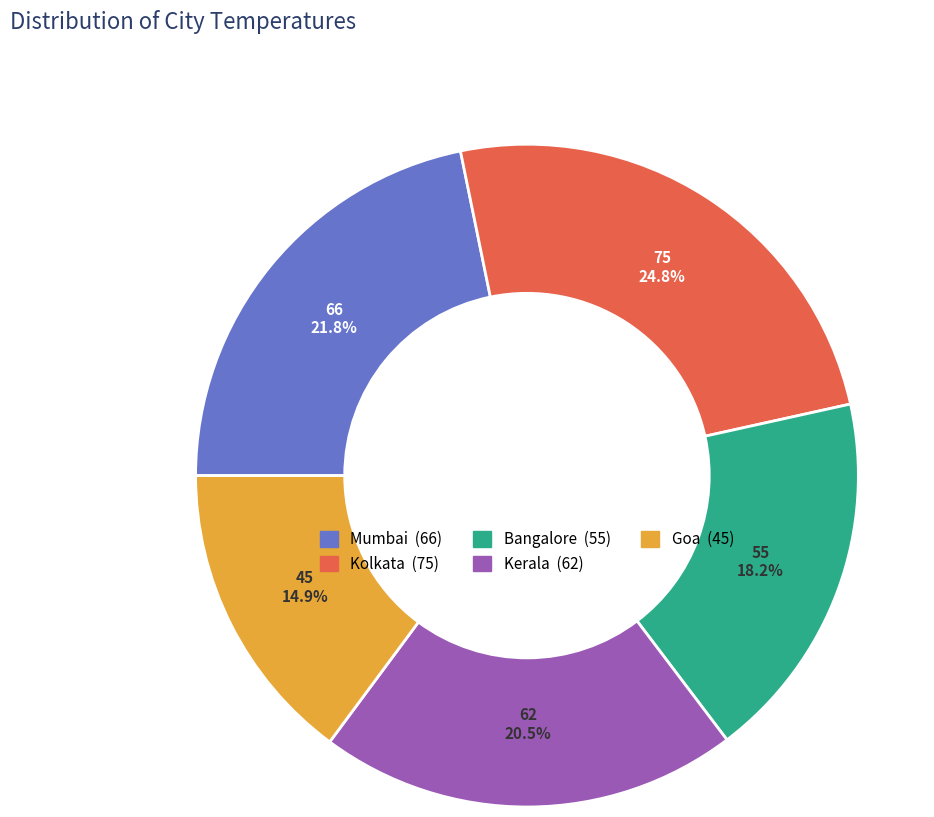

Does Mumbai account for over 50% of the chart?

No